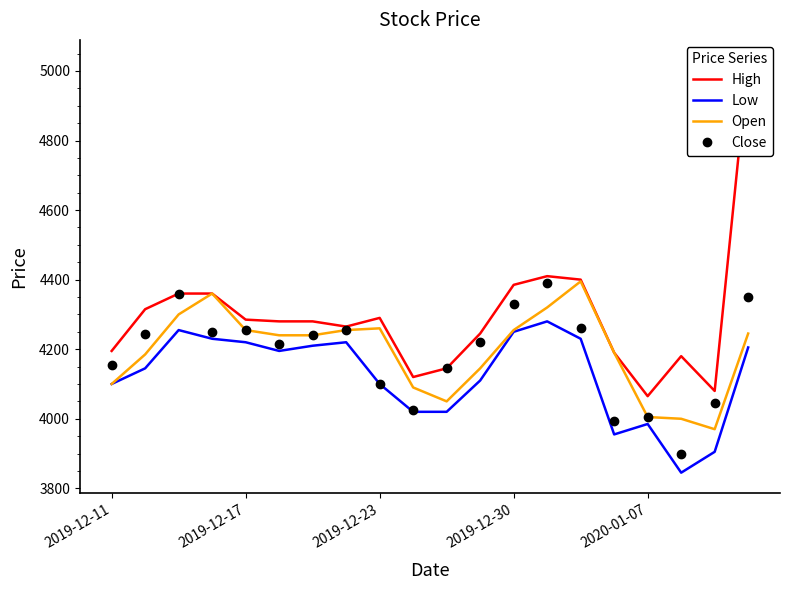

Does the chart display data point markers on the line(s)?

No